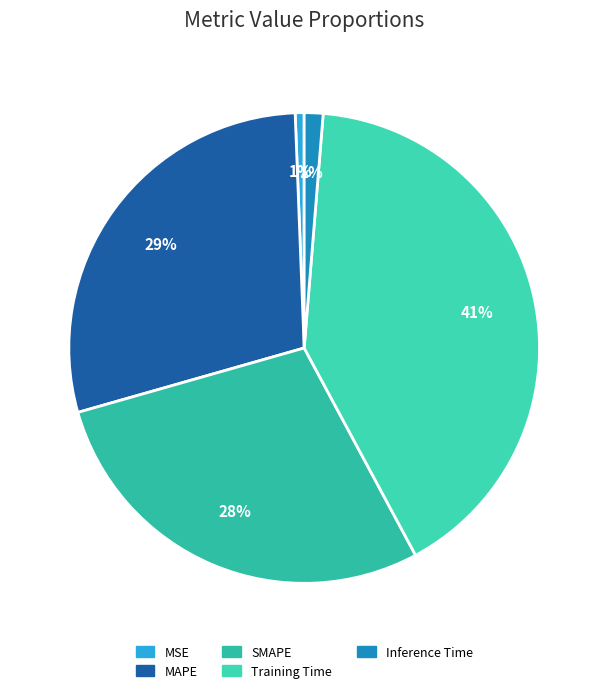

To the nearest percent, what percentage of the pie is SMAPE?

28%